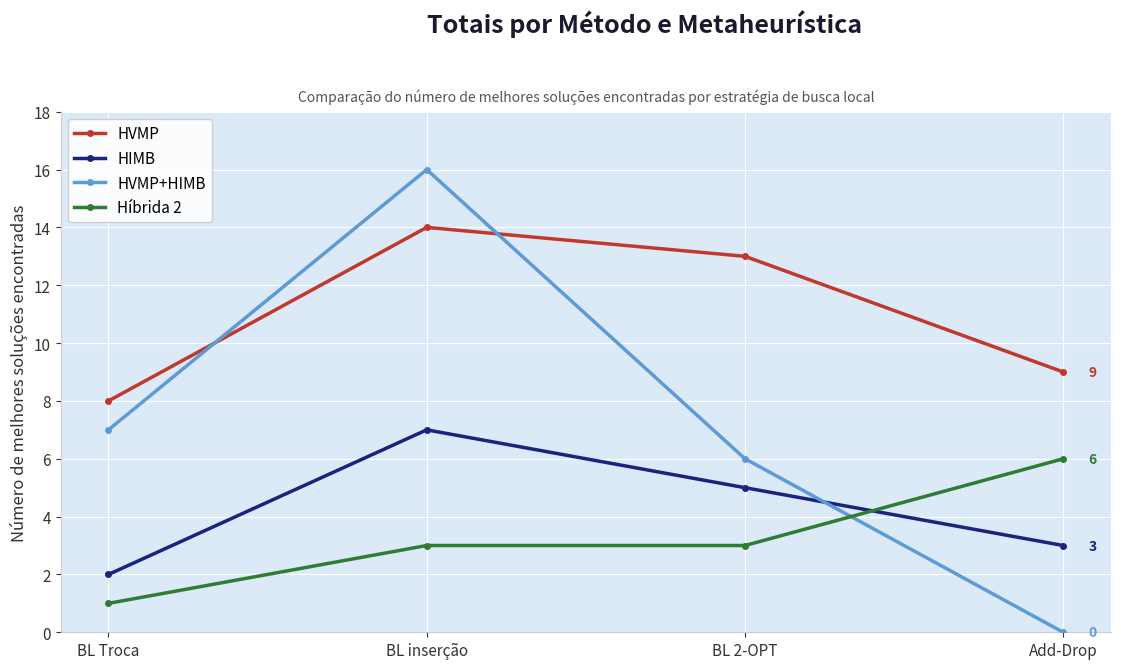

True or false: HIMB has more than 1 points higher than both neighbors.

False